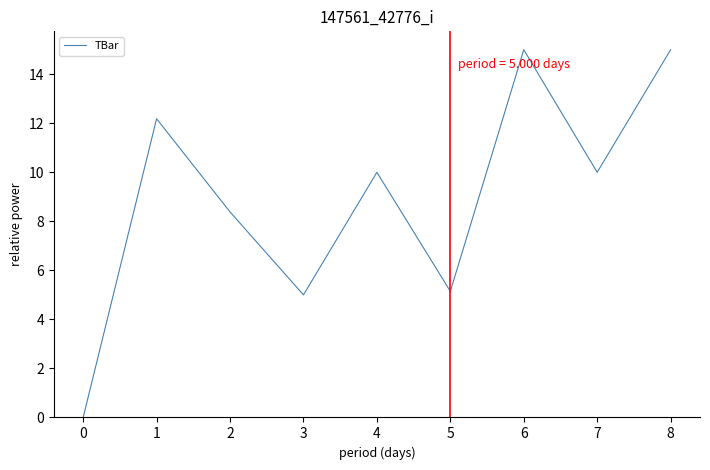

Read the value at 2.

8.4